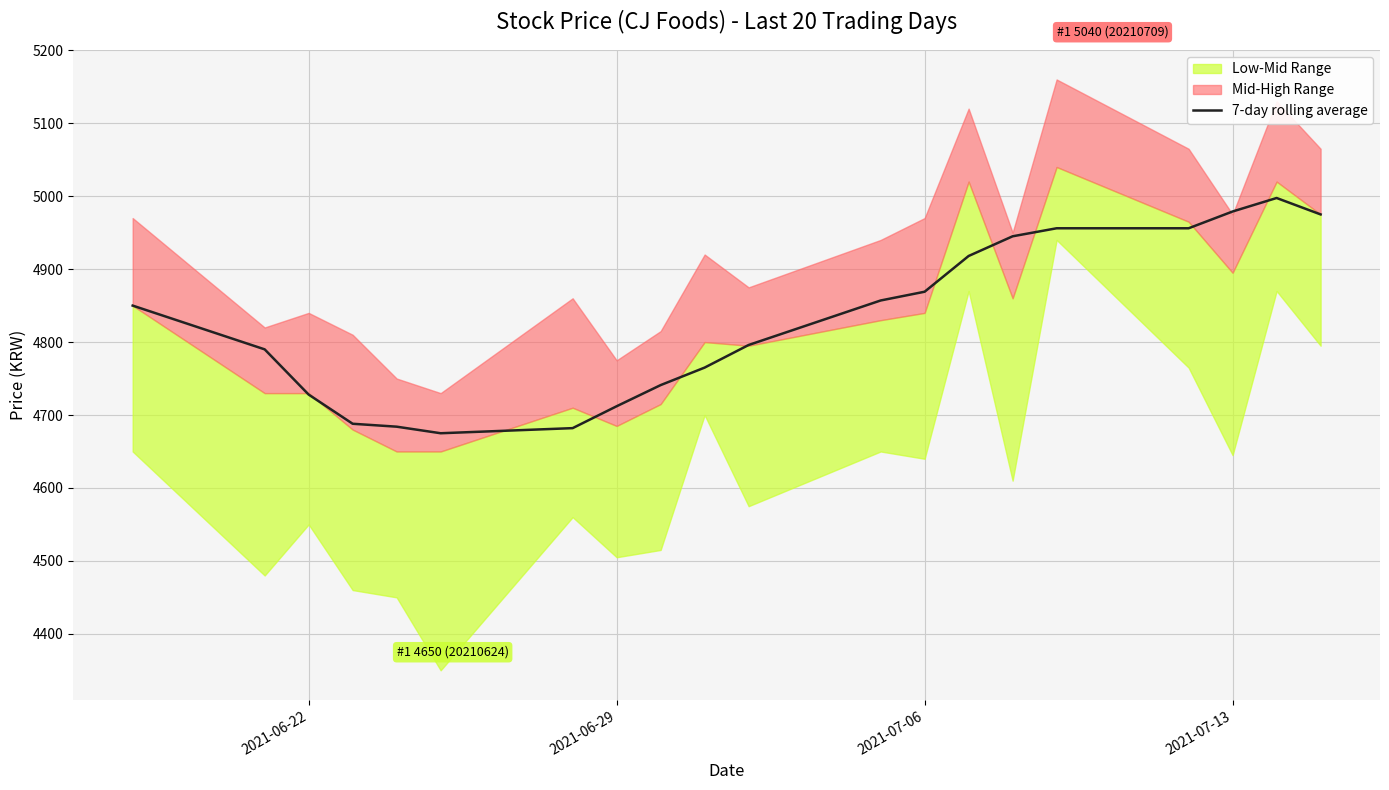

What is the minimum value for 7-day rolling average?

4675.0